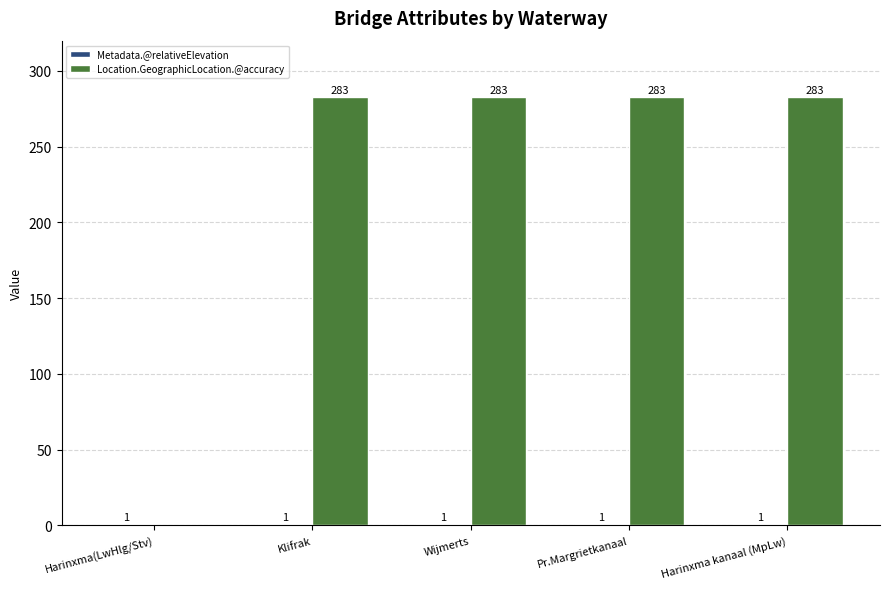

What is the total value across all series at Wijmerts?

284